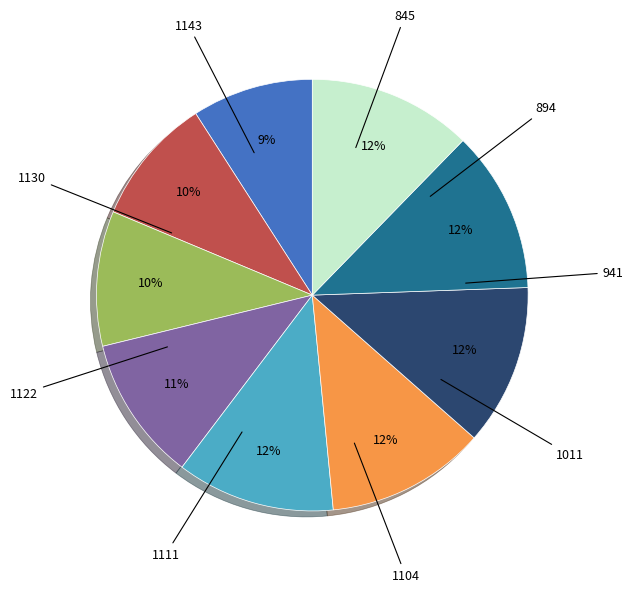

Is 1011 the majority of the pie?

No